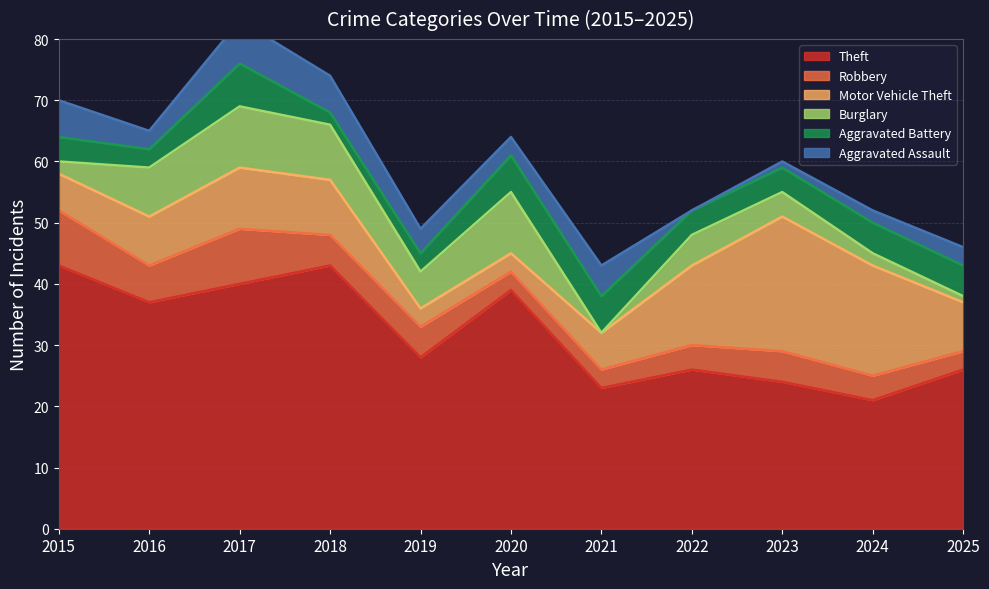

What is the spread (max minus min) of values at 2018?

41